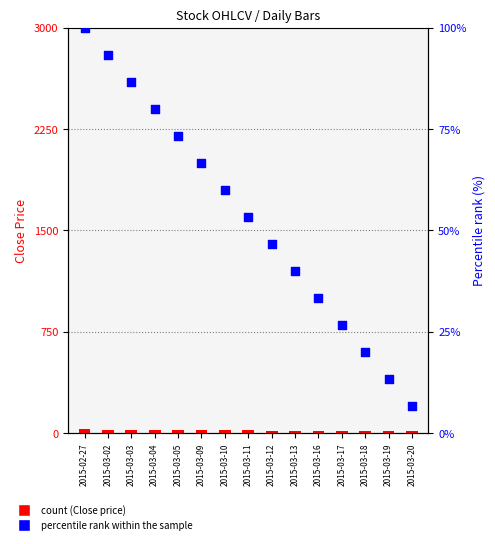

Which series has the largest total across all categories?

percentile rank within the sample